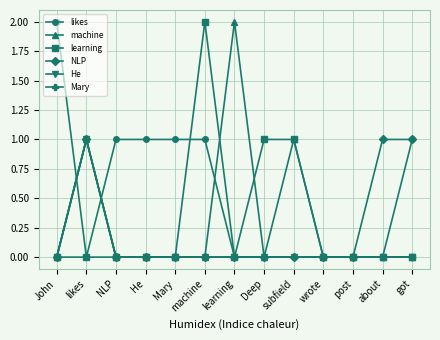

Which series has the largest total across all categories?

likes